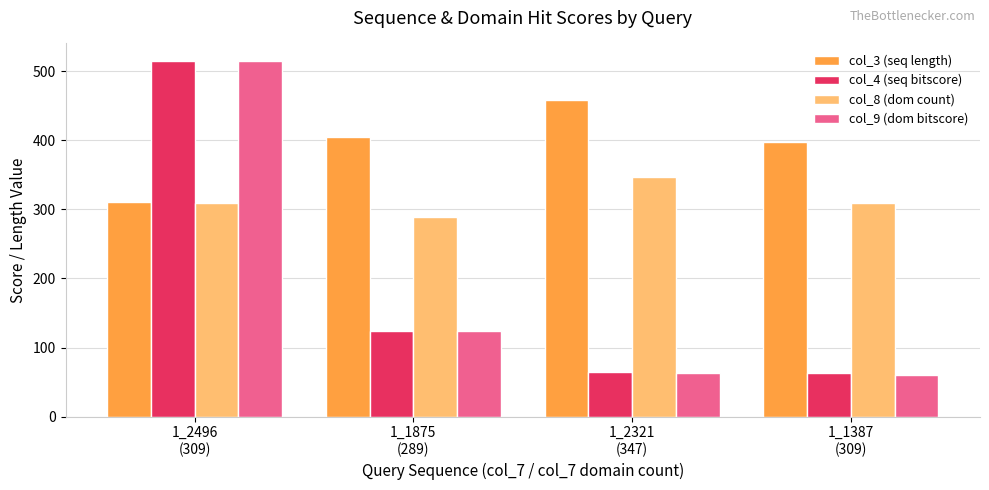

What is the sum of the col_4 (seq bitscore) values at 1_2321
(347) and 1_1875
(289)?

188.9